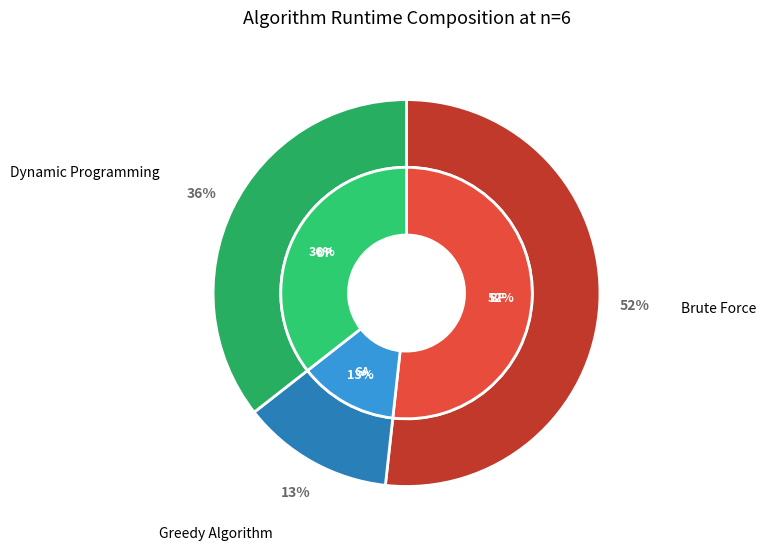

To the nearest percent, what percentage of the pie is Dynamic Programming?

36%